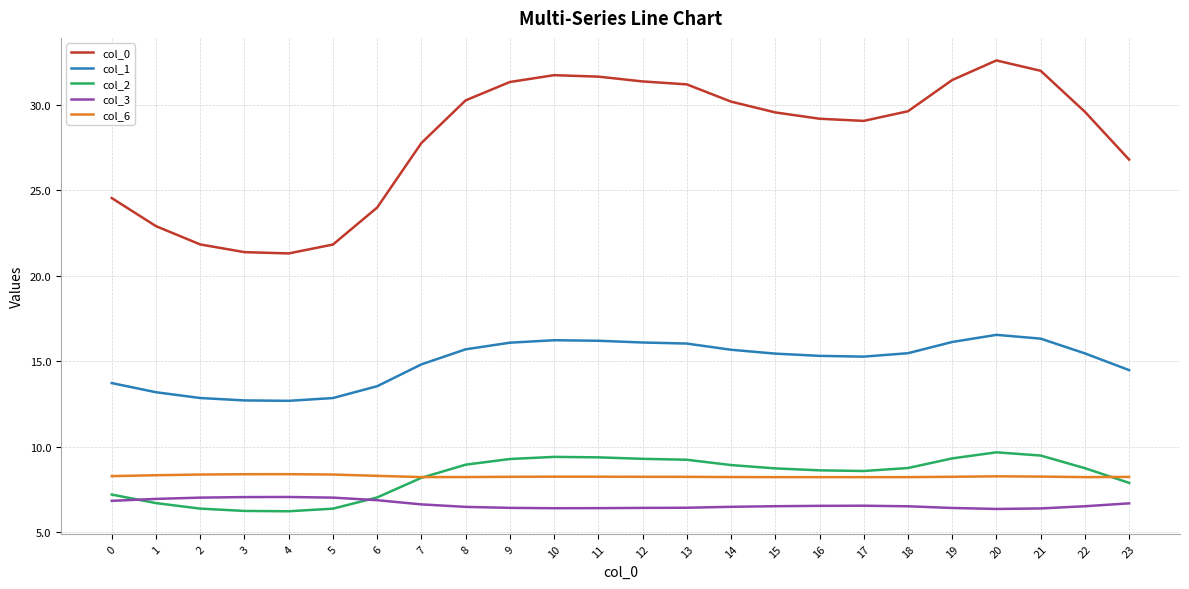

What is the total value across all series at 4?

55.6